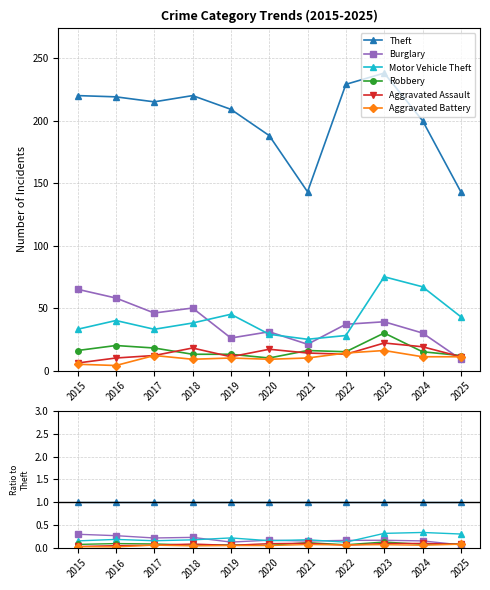

True or false: Aggravated Battery and Motor Vehicle Theft intersect in this chart.

False